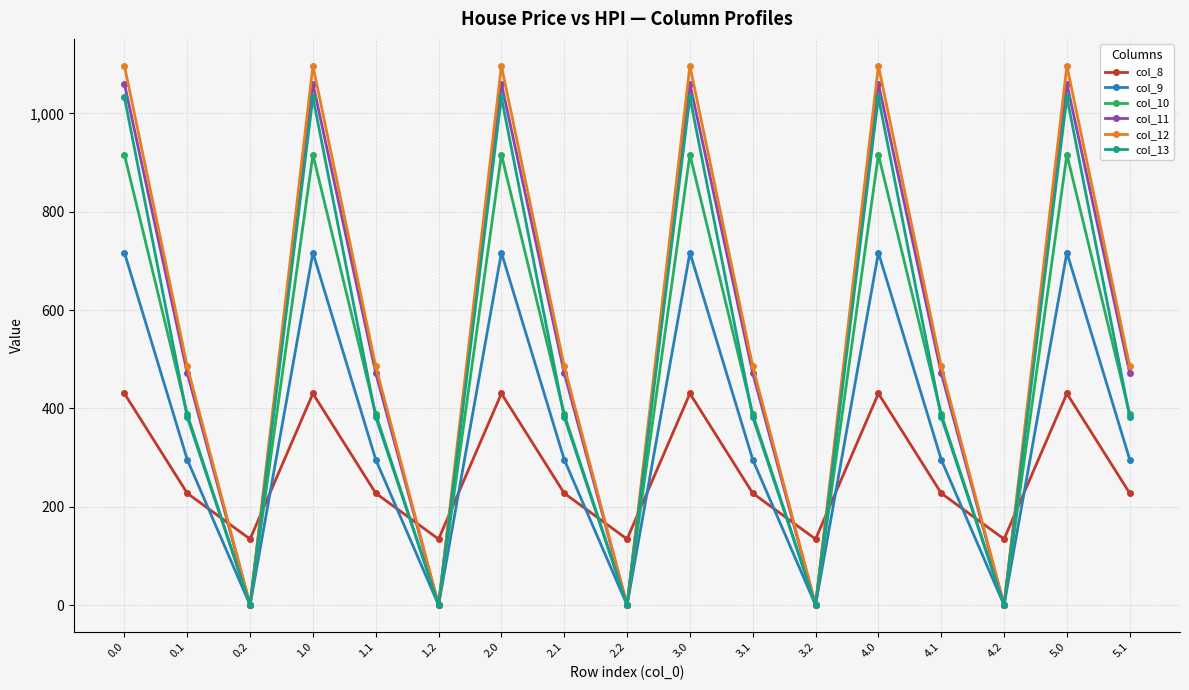

How many data points in col_9 are above 295?

12